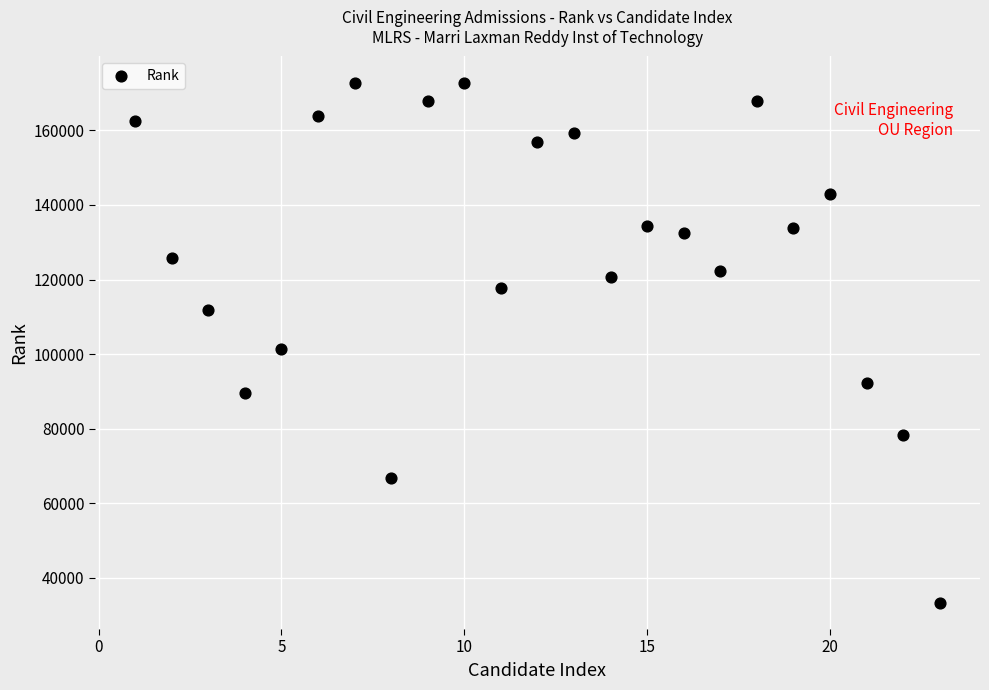

What Y value in the scatter plot is closest to 103041?

101384